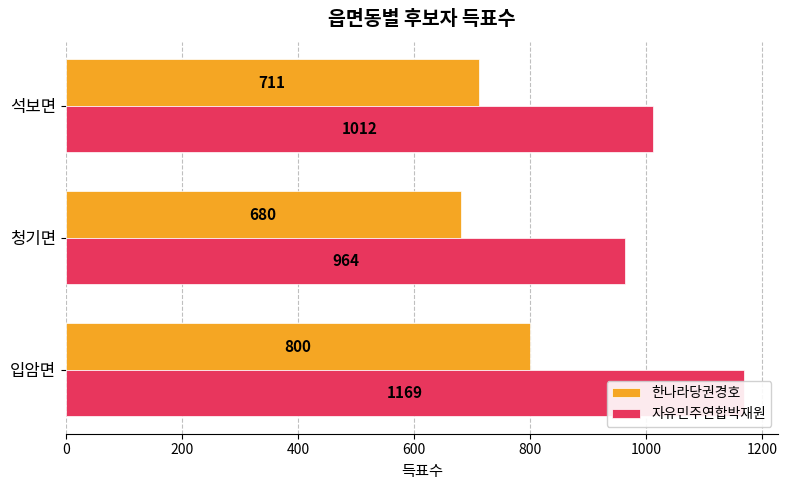

What are all the series names shown in the legend?

한나라당권경호, 자유민주연합박재원